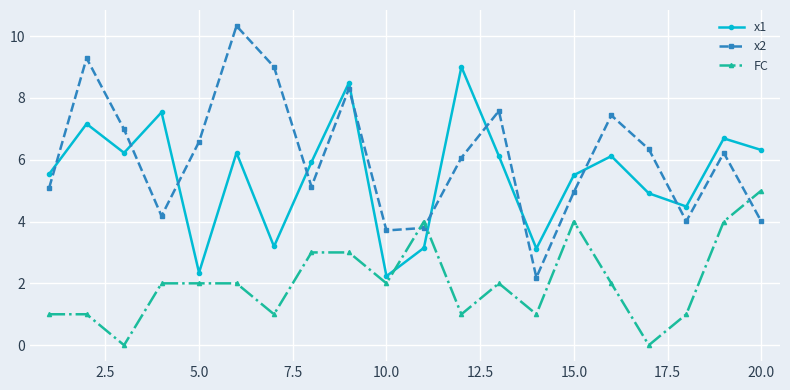

True or false: x1 has more than 1 points higher than both neighbors.

True